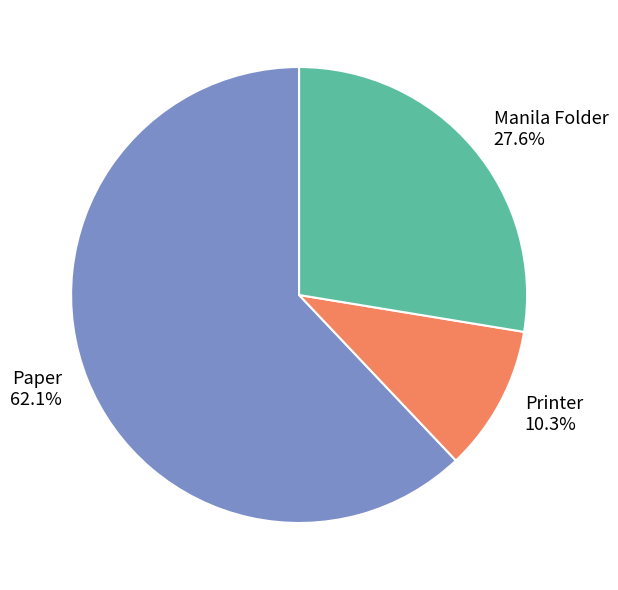

Between Paper and Manila Folder, which is larger?

Paper